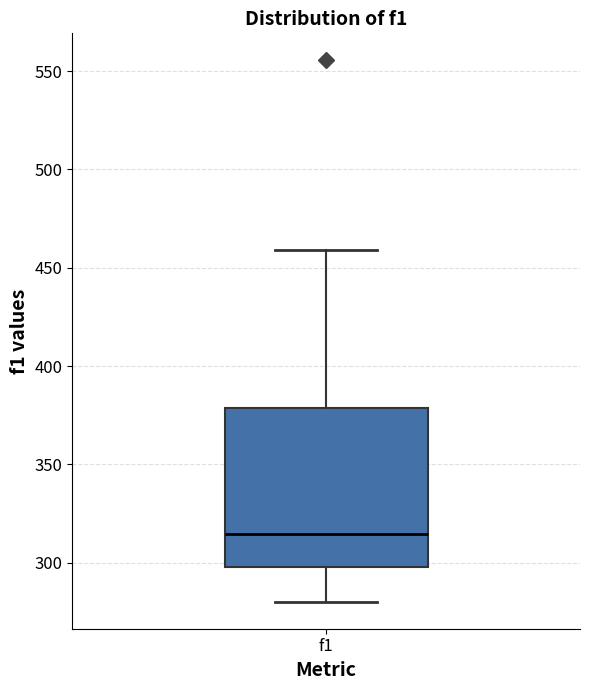

Where is the upper edge of the box for f1 on the y-axis? The values are not printed on the chart, so give them approximately, as read against the axis.

380